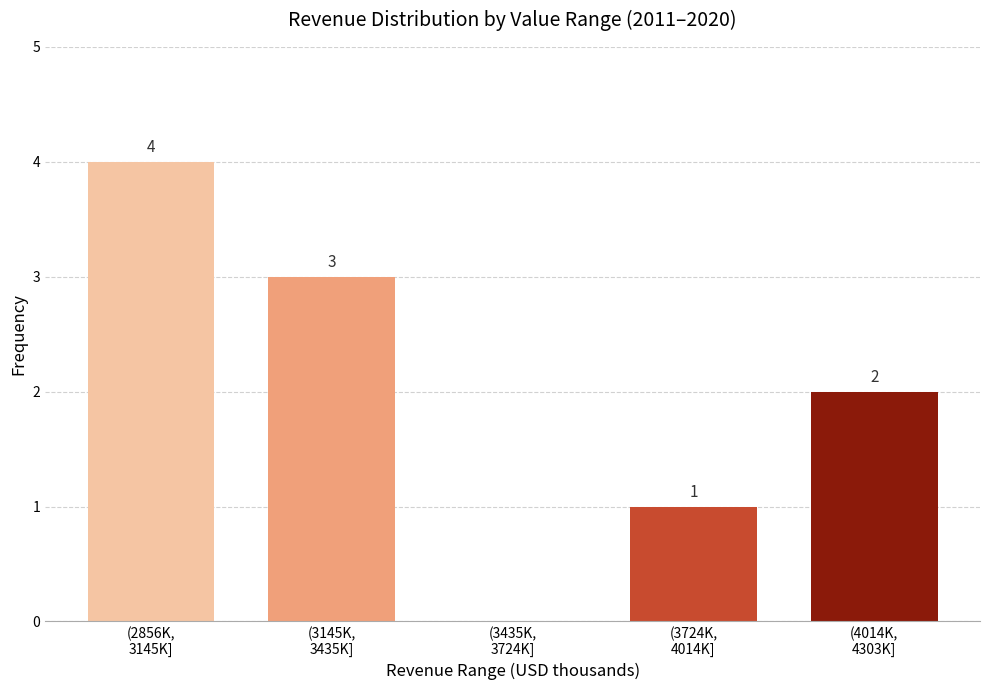

What is the greatest value displayed?

4